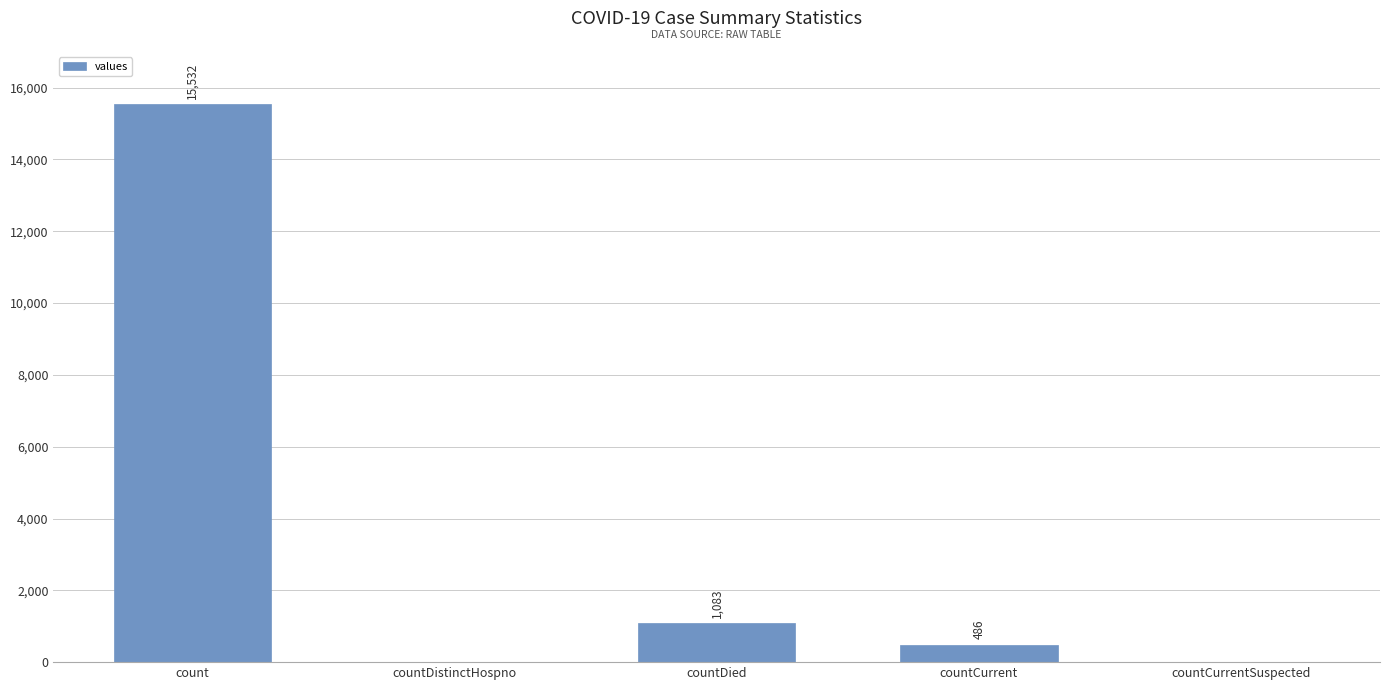

Count the number of categories in the chart.

5